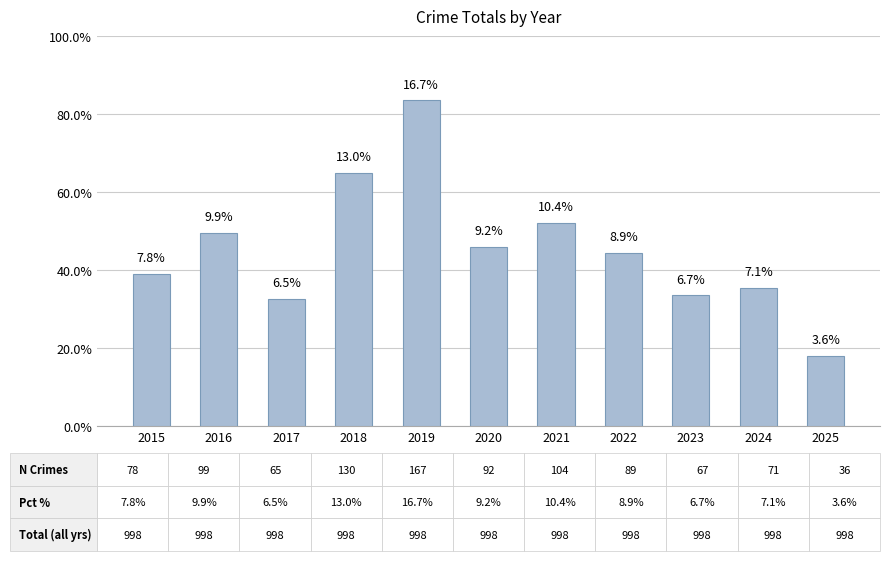

What is the difference between the second highest and second lowest values?

65